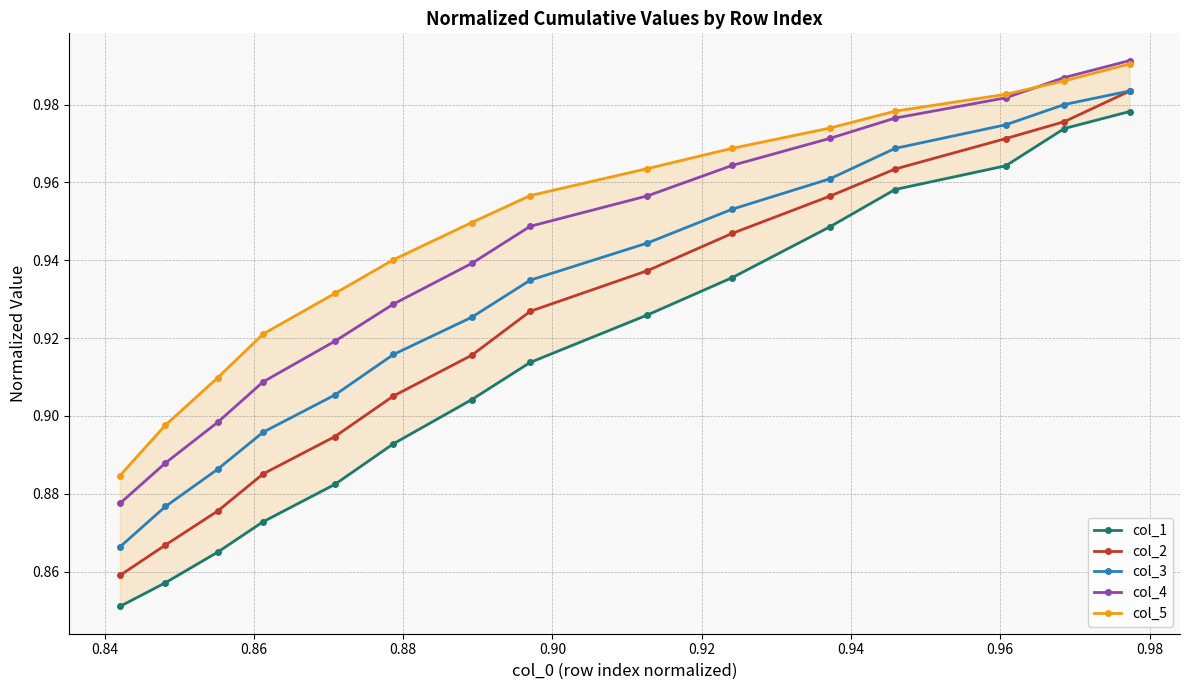

How many data points does each series have?

15